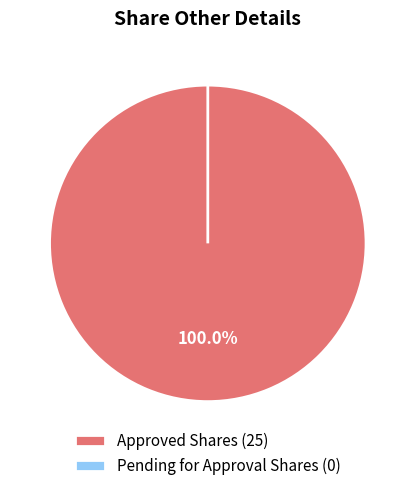

Which category has the biggest portion of the pie?

Approved Shares